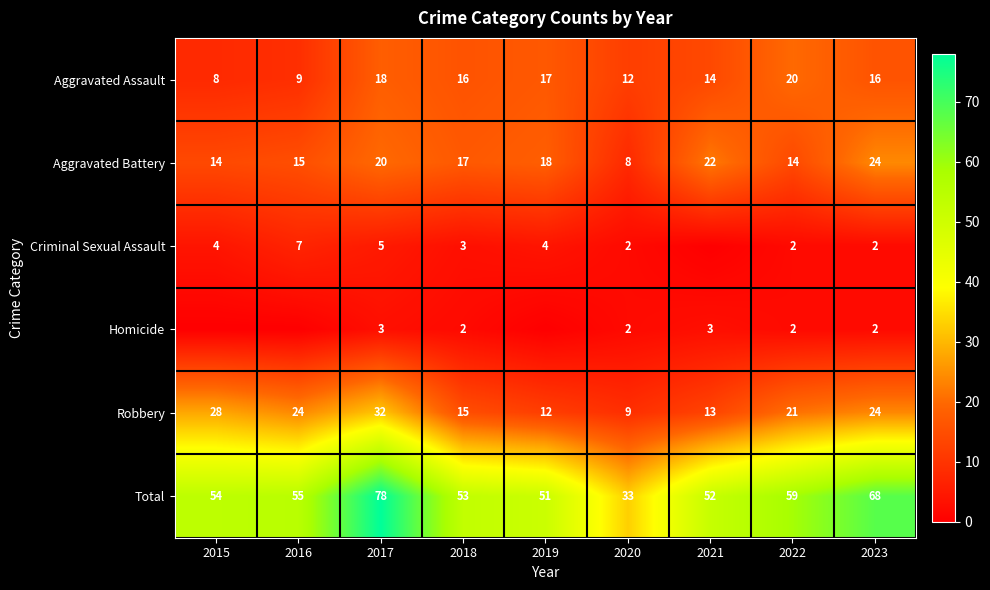

What is the difference between the highest and lowest values at 2020?

31